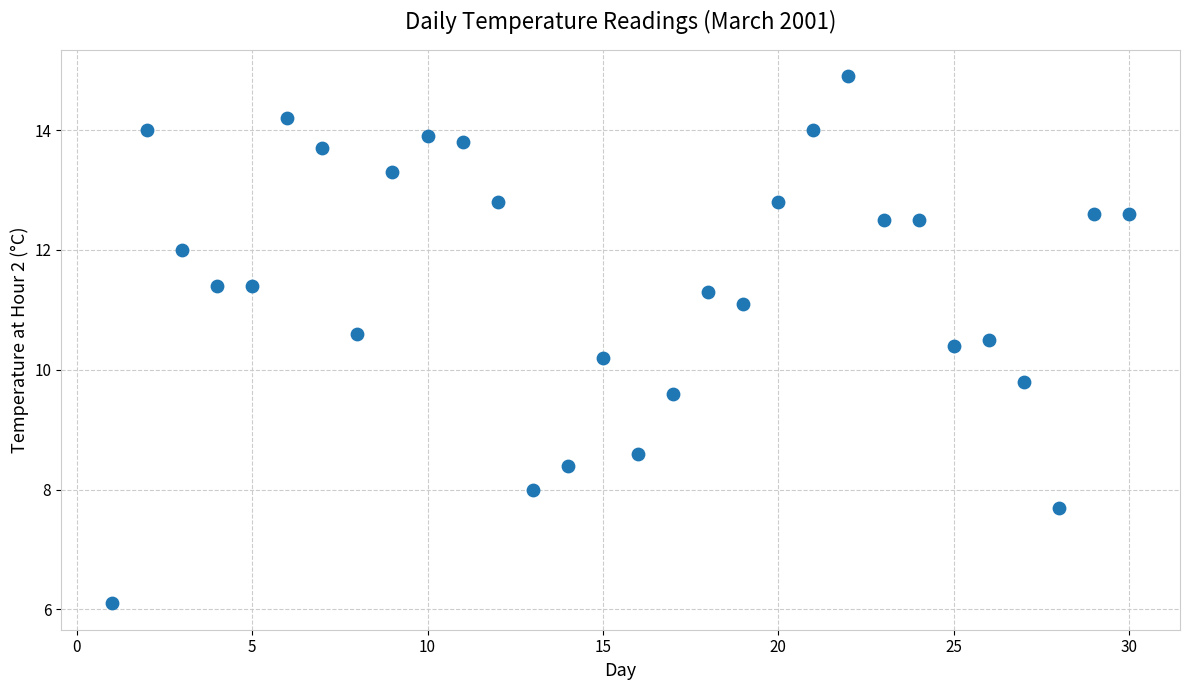

What is the range of Y values (max minus min)?

8.8